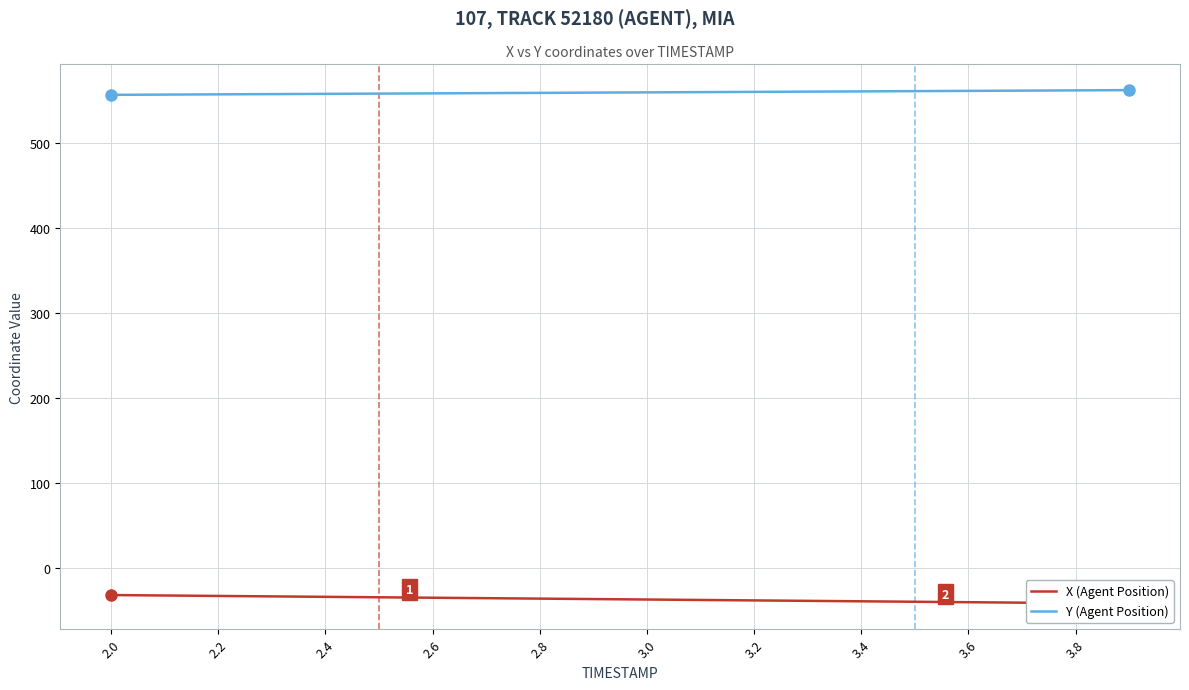

What is the maximum value for Y (Agent Position)?

561.7